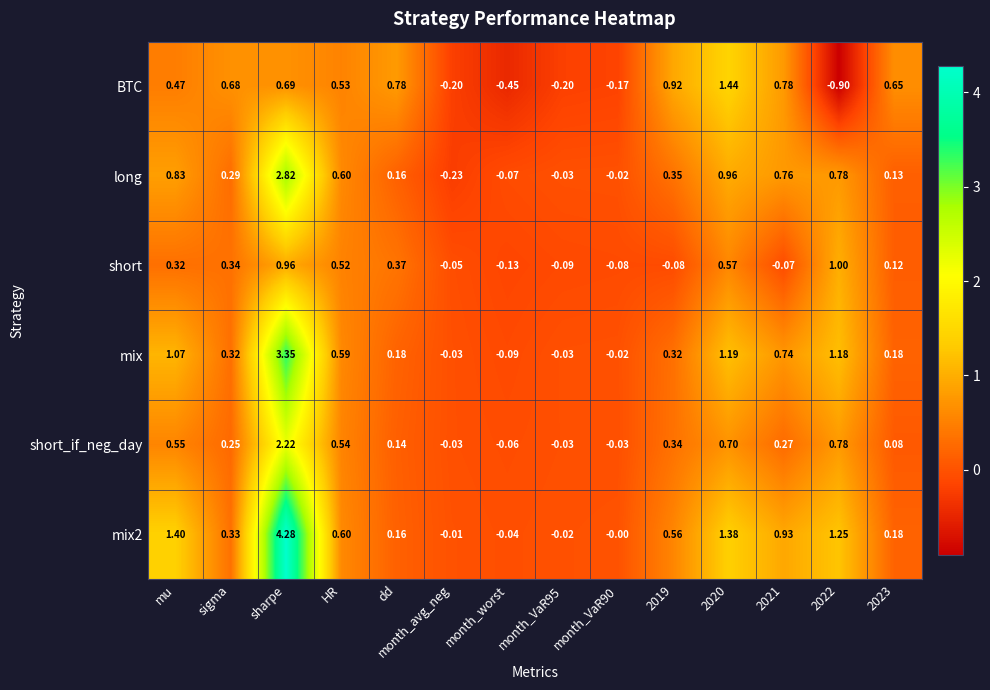

At which category does the chart reach its peak across all series?

sharpe